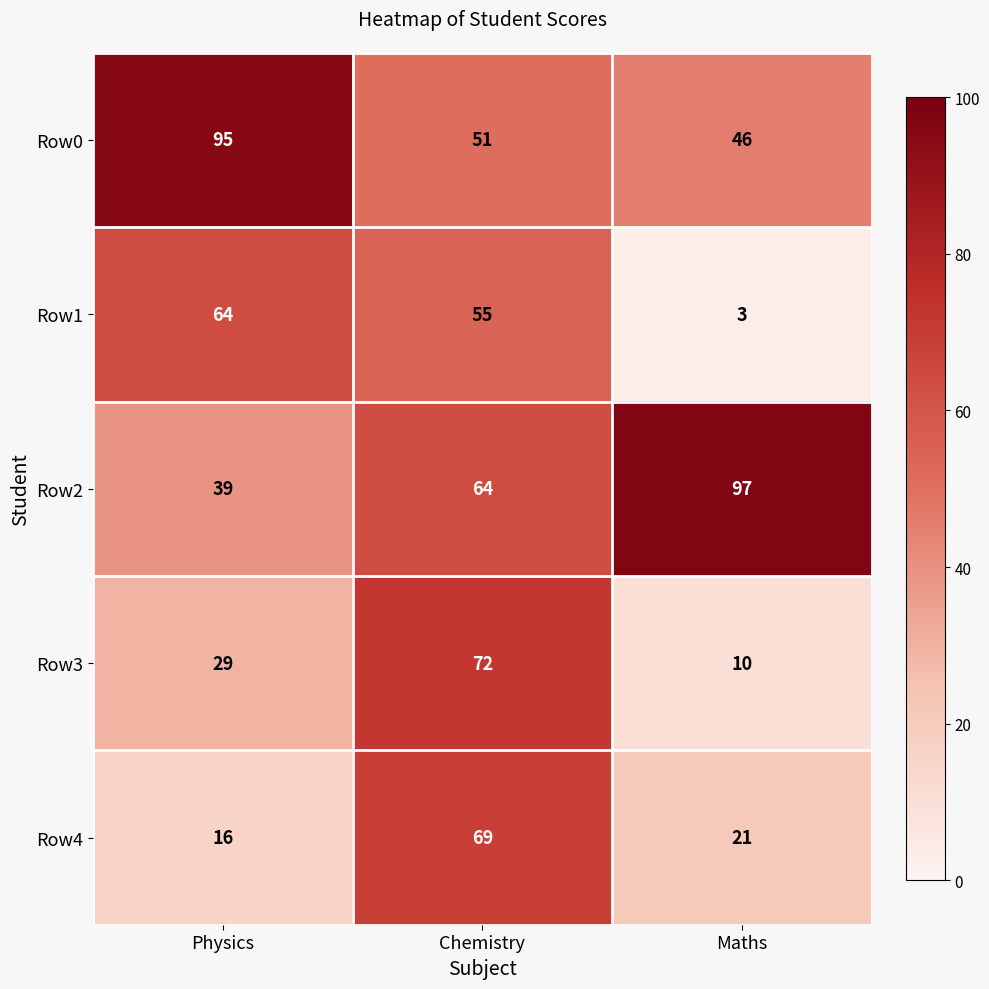

What is the sum of all Row4 values?

106